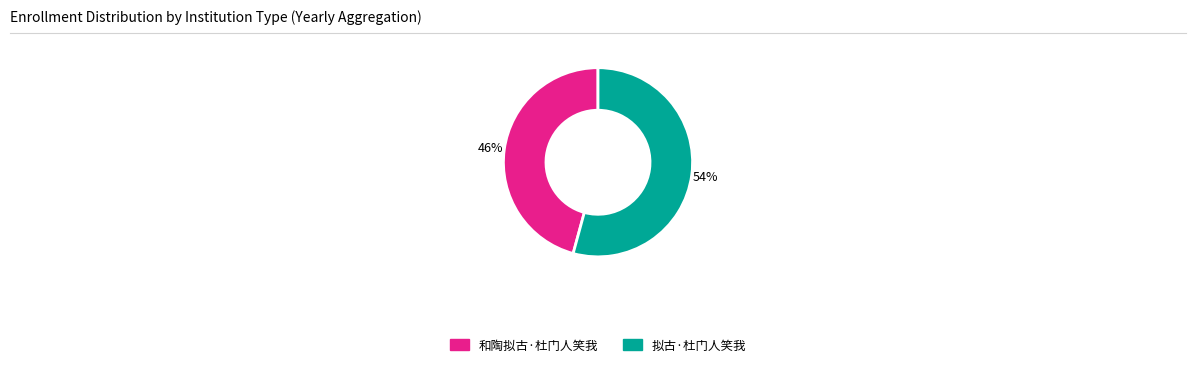

Rank the categories by value from highest to lowest.

拟古·杜门人笑我, 和陶拟古·杜门人笑我